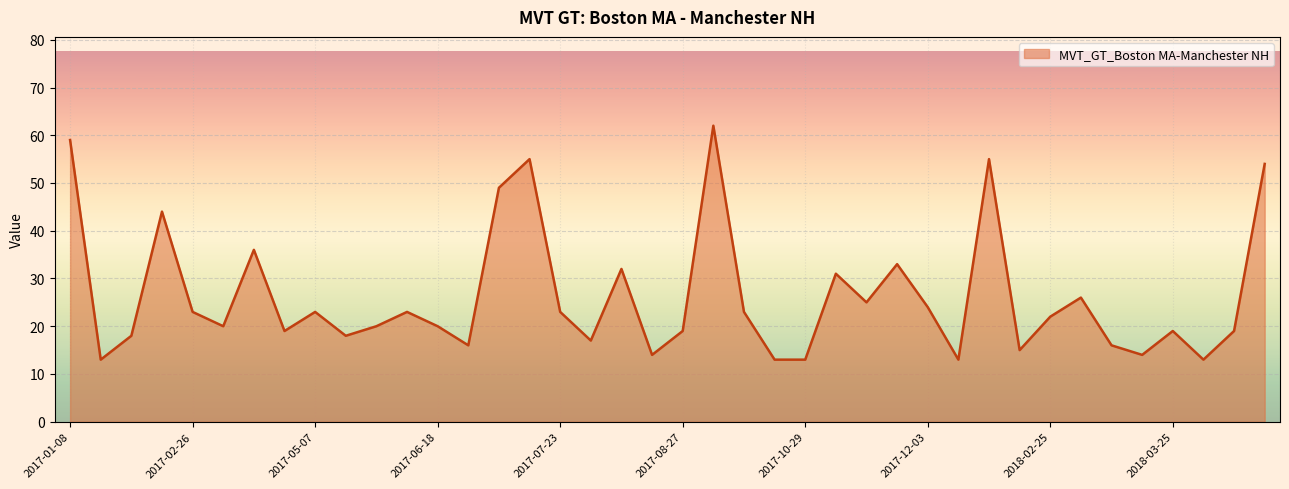

What is the maximum value shown in the chart?

62